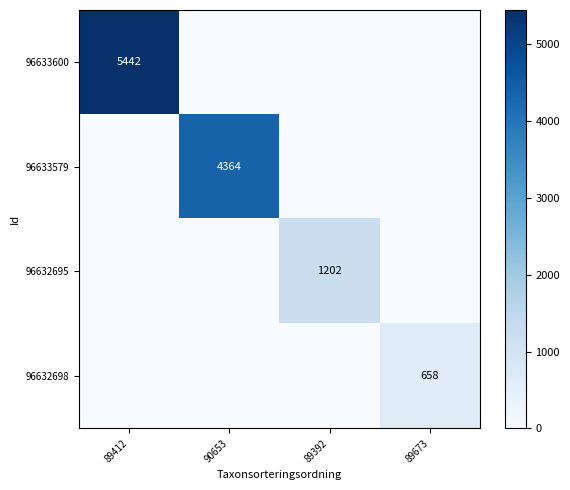

True or false: 96633600 has a value of 5442 at 89412.

True